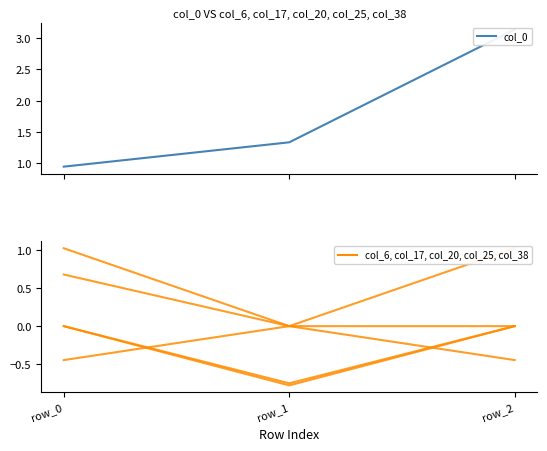

What is the sum of the col_6 values at row_2 and row_1?

1.0